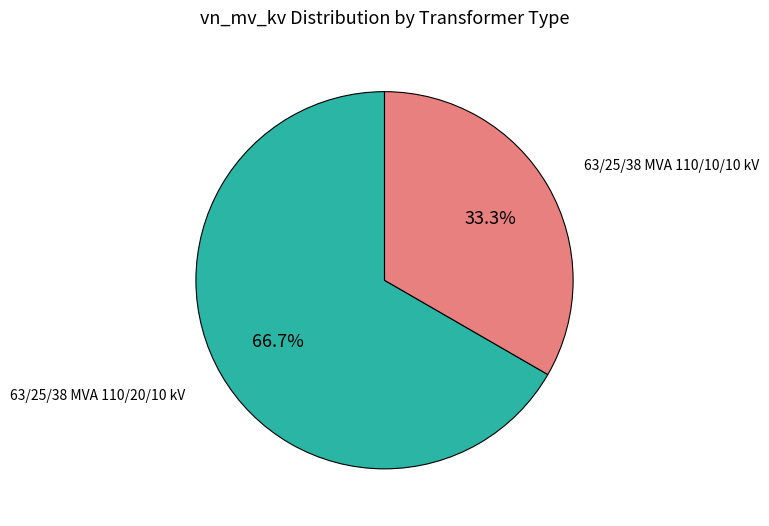

To the nearest percent, what is the difference between the largest and smallest slice percentages?

33%